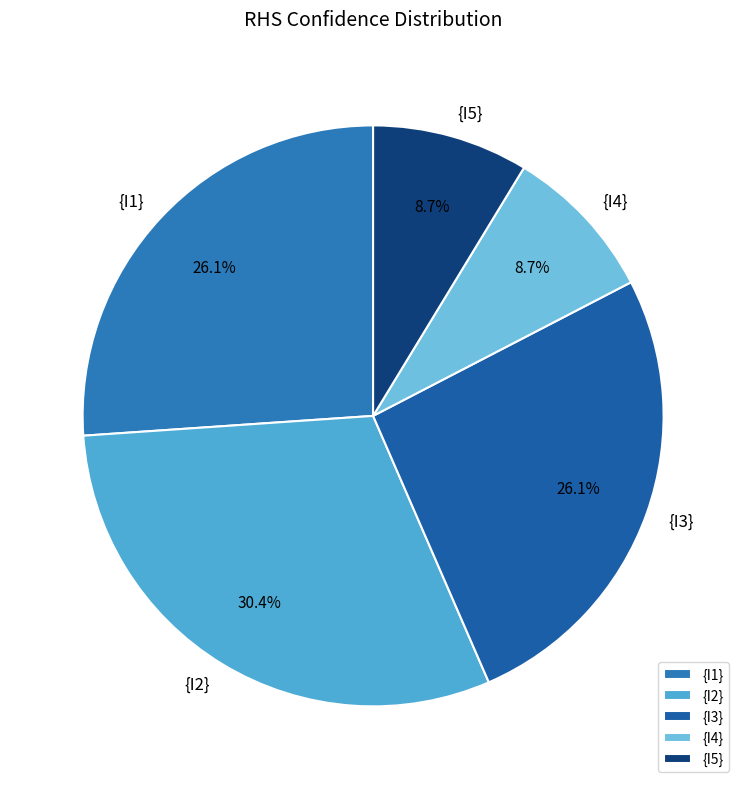

To the nearest percent, what is the average slice percentage?

20%